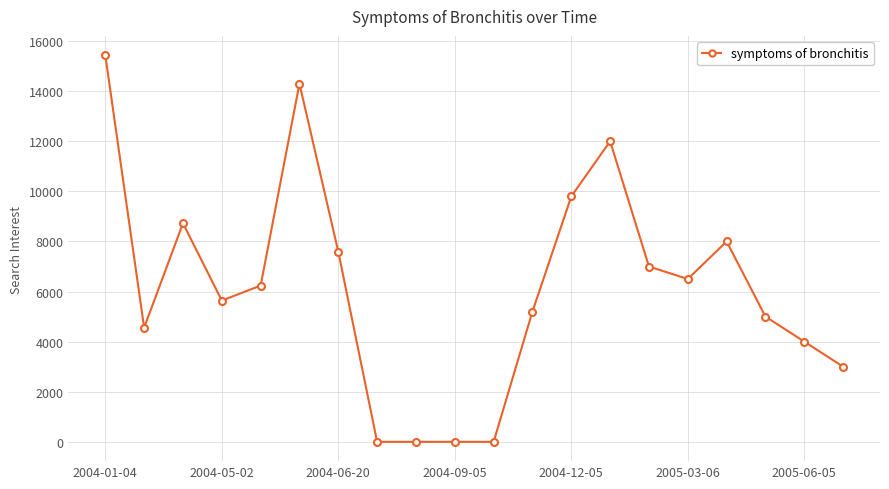

What is the sum of all values?

122988.6